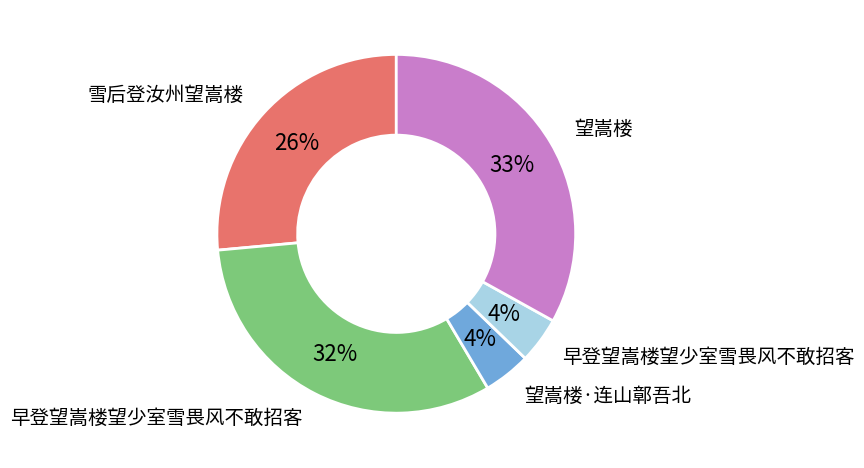

Does any single category account for the majority?

No